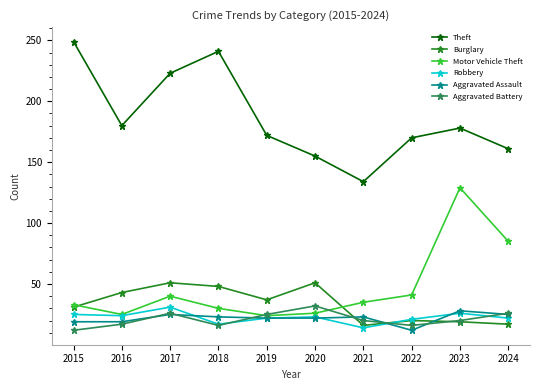

What is the minimum value for Theft?

134